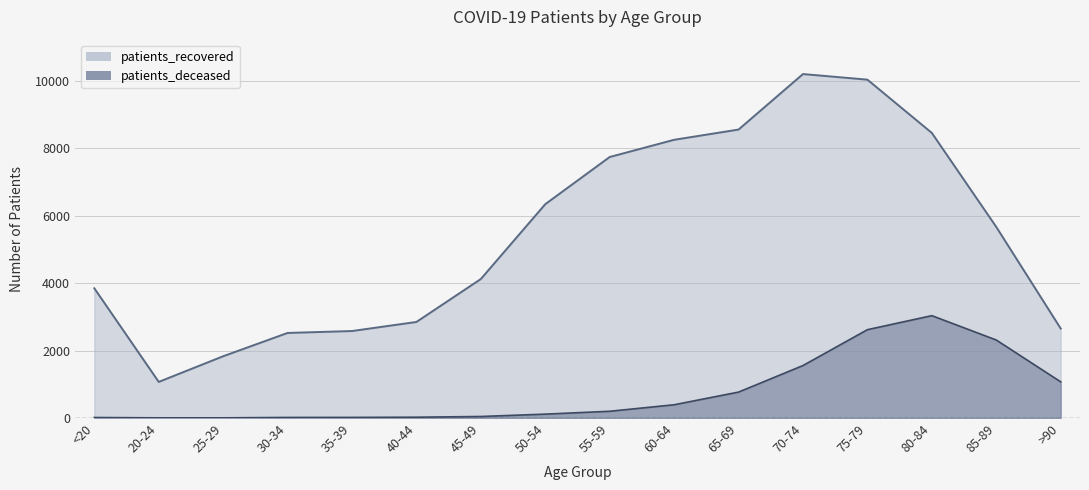

What is the difference between the highest and lowest values at 30-34?

2506